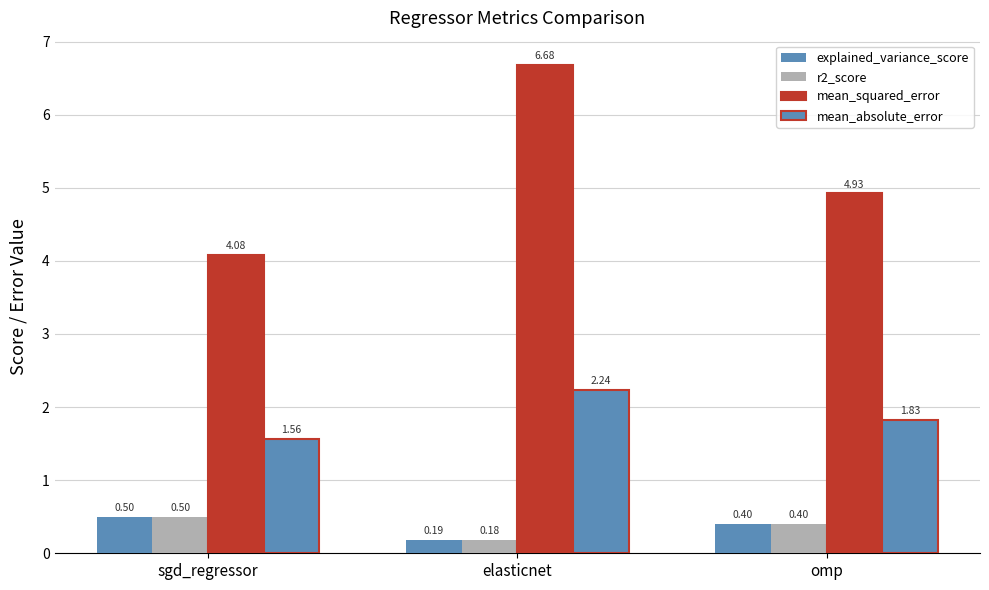

How many groups of bars are there?

3